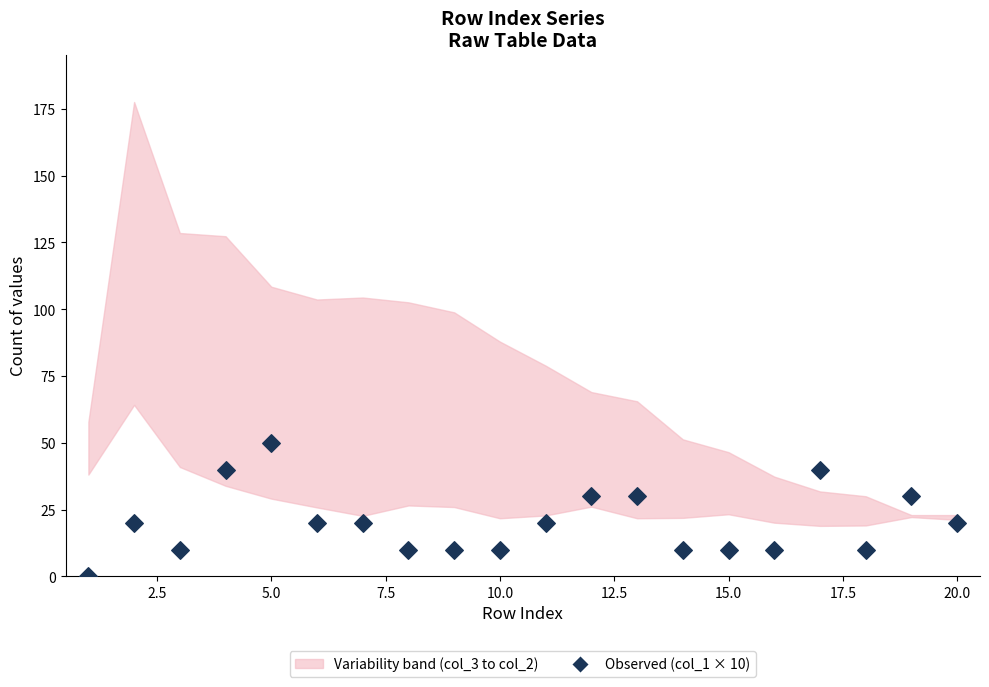

What is the range of X values (max minus min)?

19